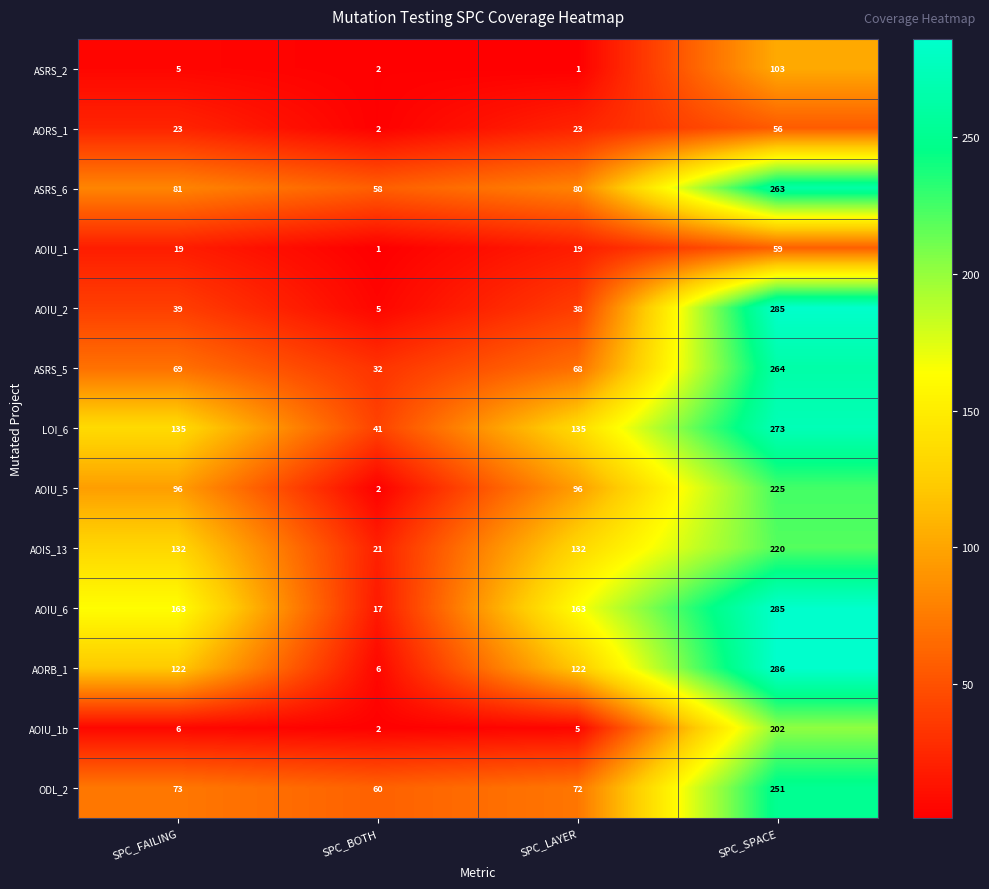

What is the spread (max minus min) of values at SPC_SPACE?

230